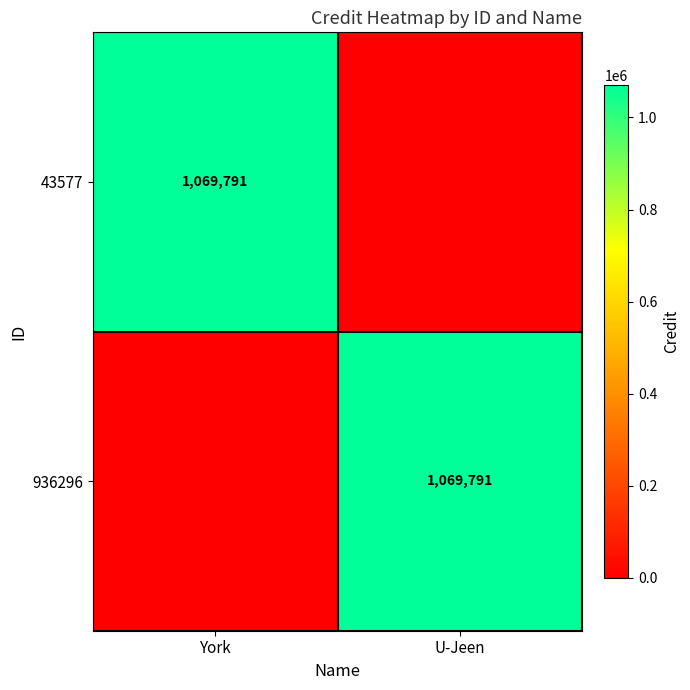

Between York and U-Jeen, which is larger?

York